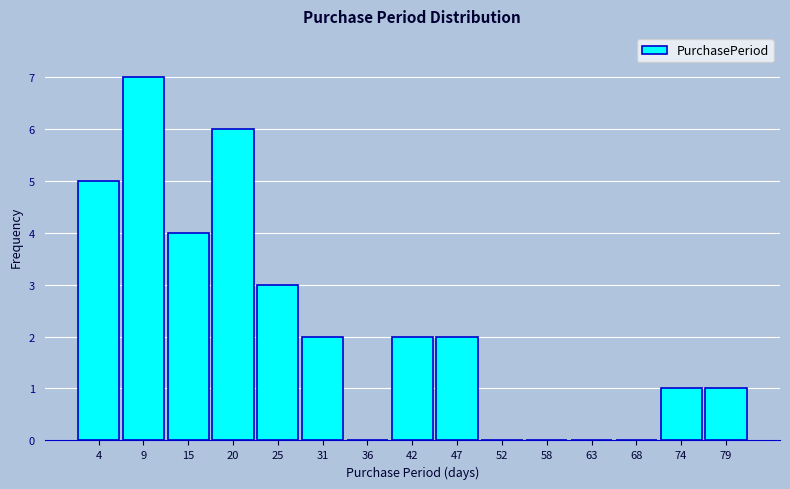

Reading left to right, list every bar in this chart as the range it spans on the x-axis followed by its height. Neither the bar edges nor the heights are printed on the chart, so give them approximately, as read against the axes.

1.0 to 6.4: 5
6.4 to 11.8: 7
11.8 to 17.2: 4
17.2 to 22.6: 6
22.6 to 28.0: 3
28.0 to 33.4: 2
33.4 to 38.8: 0
38.8 to 44.2: 2
44.2 to 49.6: 2
49.6 to 55.0: 0
55.0 to 60.4: 0
60.4 to 65.8: 0
65.8 to 71.2: 0
71.2 to 76.6: 1
76.6 to 82.0: 1